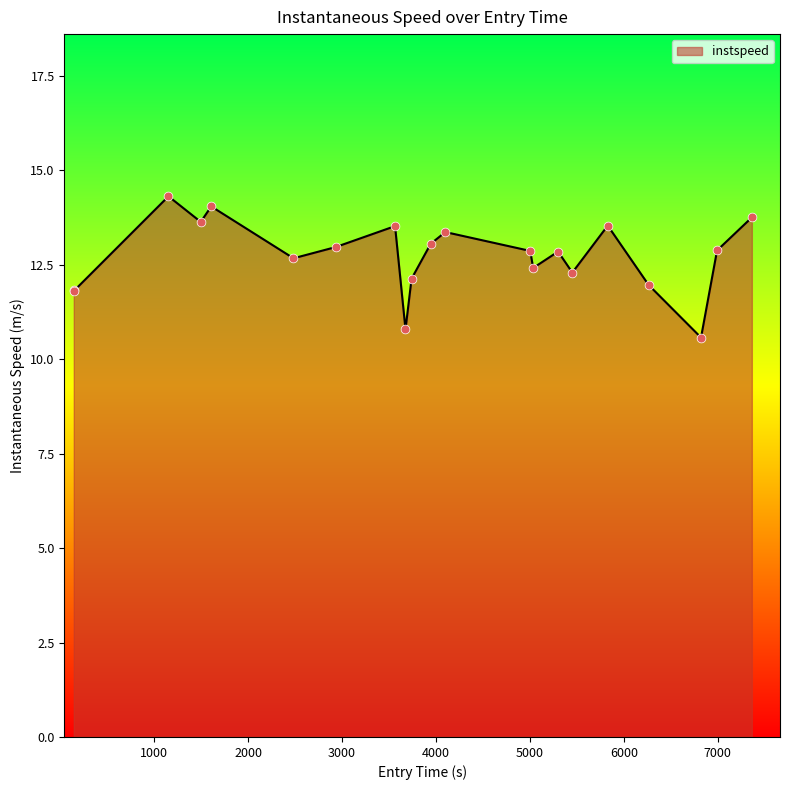

What is the difference between the maximum and minimum values?

3.7